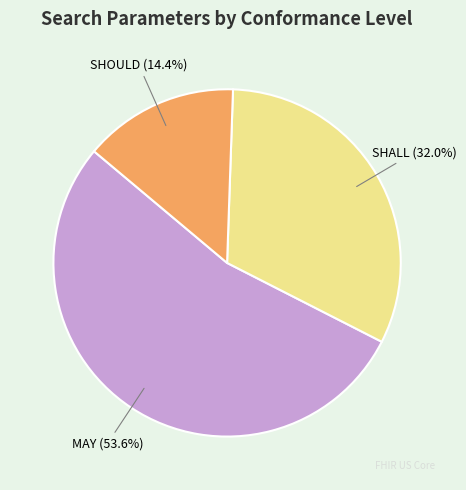

Which category accounts for the majority?

MAY